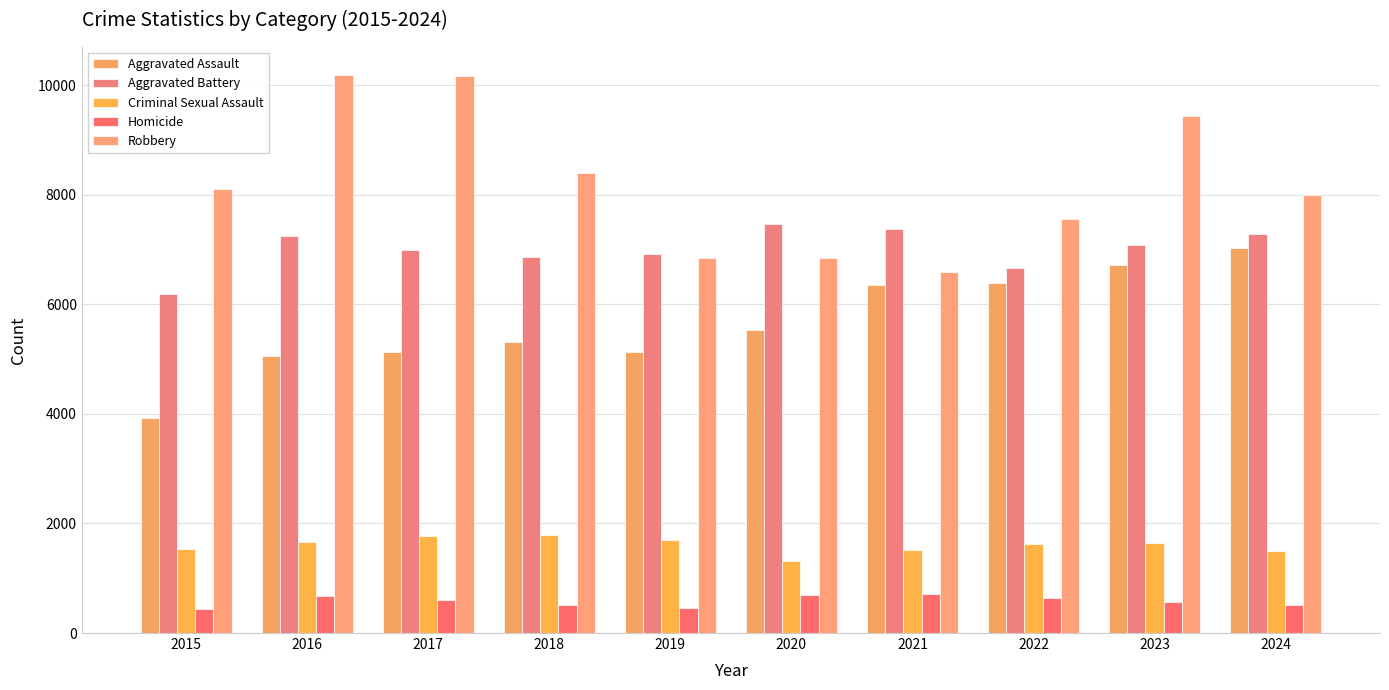

At how many categories does at least one series exceed 2686?

10